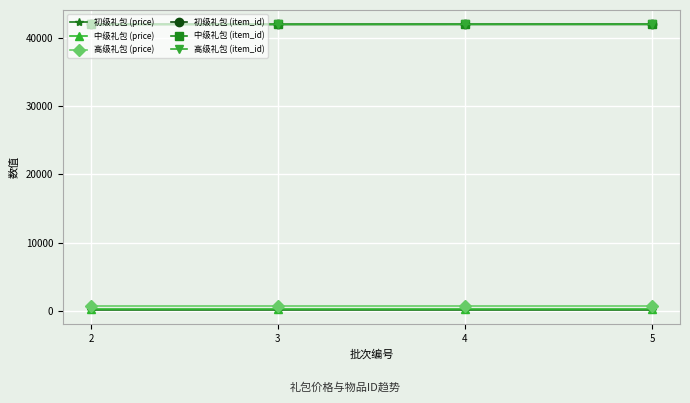

True or false: 初级礼包 (price) and 中级礼包 (item_id) cross at least once.

False